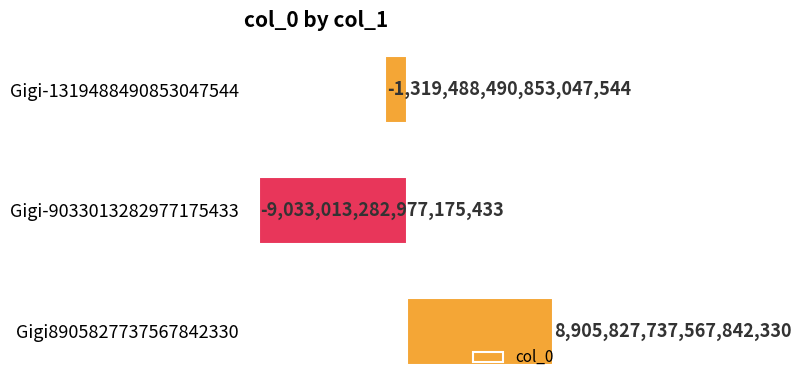

At which label is the value closest to -63592772704666624?

Gigi-1319488490853047544